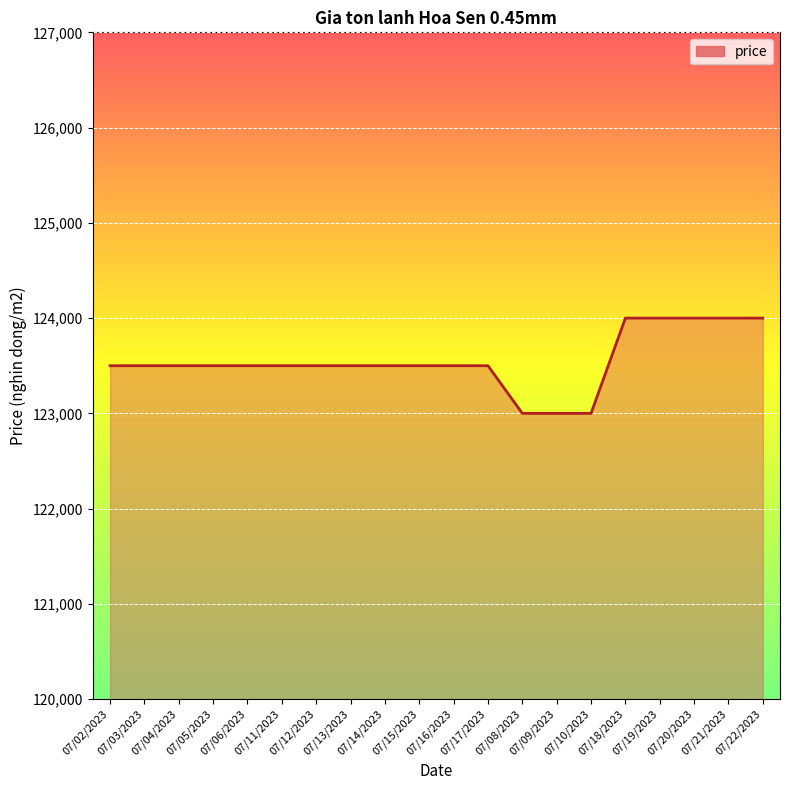

Between 07/16/2023 and 07/18/2023, which is larger?

07/18/2023